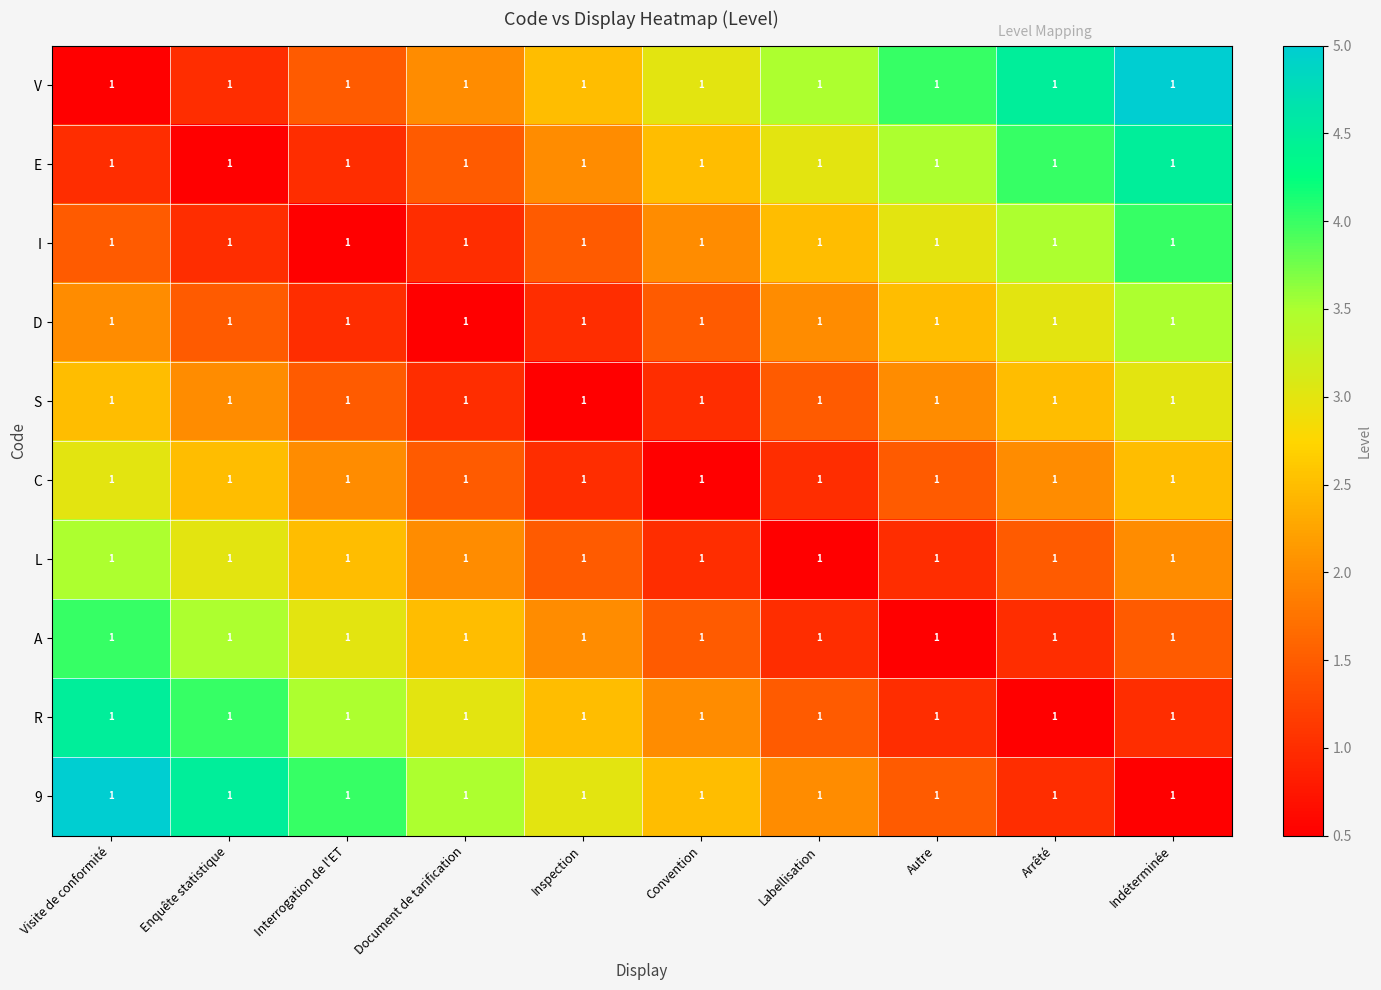

Reading right to left, extract all data points from this chart.

V: Indéterminée=1.0	Arrêté=1.0	Autre=1.0	Labellisation=1.0	Convention=1.0	Inspection=1.0	Document de tarification=1.0	Interrogation de l'ET=1.0	Enquête statistique=1.0	Visite de conformité=1.0
E: Indéterminée=1.0	Arrêté=1.0	Autre=1.0	Labellisation=1.0	Convention=1.0	Inspection=1.0	Document de tarification=1.0	Interrogation de l'ET=1.0	Enquête statistique=1.0	Visite de conformité=1.0
I: Indéterminée=1.0	Arrêté=1.0	Autre=1.0	Labellisation=1.0	Convention=1.0	Inspection=1.0	Document de tarification=1.0	Interrogation de l'ET=1.0	Enquête statistique=1.0	Visite de conformité=1.0
D: Indéterminée=1.0	Arrêté=1.0	Autre=1.0	Labellisation=1.0	Convention=1.0	Inspection=1.0	Document de tarification=1.0	Interrogation de l'ET=1.0	Enquête statistique=1.0	Visite de conformité=1.0
S: Indéterminée=1.0	Arrêté=1.0	Autre=1.0	Labellisation=1.0	Convention=1.0	Inspection=1.0	Document de tarification=1.0	Interrogation de l'ET=1.0	Enquête statistique=1.0	Visite de conformité=1.0
C: Indéterminée=1.0	Arrêté=1.0	Autre=1.0	Labellisation=1.0	Convention=1.0	Inspection=1.0	Document de tarification=1.0	Interrogation de l'ET=1.0	Enquête statistique=1.0	Visite de conformité=1.0
L: Indéterminée=1.0	Arrêté=1.0	Autre=1.0	Labellisation=1.0	Convention=1.0	Inspection=1.0	Document de tarification=1.0	Interrogation de l'ET=1.0	Enquête statistique=1.0	Visite de conformité=1.0
A: Indéterminée=1.0	Arrêté=1.0	Autre=1.0	Labellisation=1.0	Convention=1.0	Inspection=1.0	Document de tarification=1.0	Interrogation de l'ET=1.0	Enquête statistique=1.0	Visite de conformité=1.0
R: Indéterminée=1.0	Arrêté=1.0	Autre=1.0	Labellisation=1.0	Convention=1.0	Inspection=1.0	Document de tarification=1.0	Interrogation de l'ET=1.0	Enquête statistique=1.0	Visite de conformité=1.0
9: Indéterminée=1.0	Arrêté=1.0	Autre=1.0	Labellisation=1.0	Convention=1.0	Inspection=1.0	Document de tarification=1.0	Interrogation de l'ET=1.0	Enquête statistique=1.0	Visite de conformité=1.0